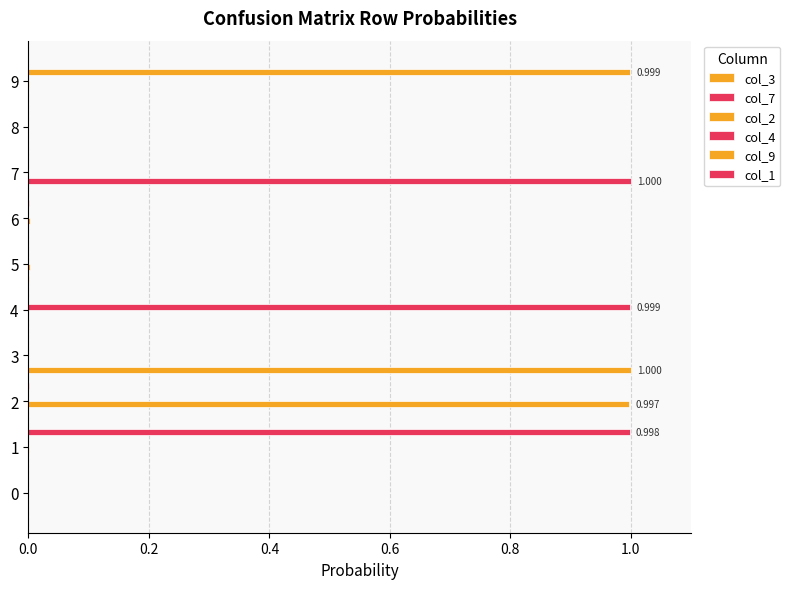

How many data points does each series have?

10